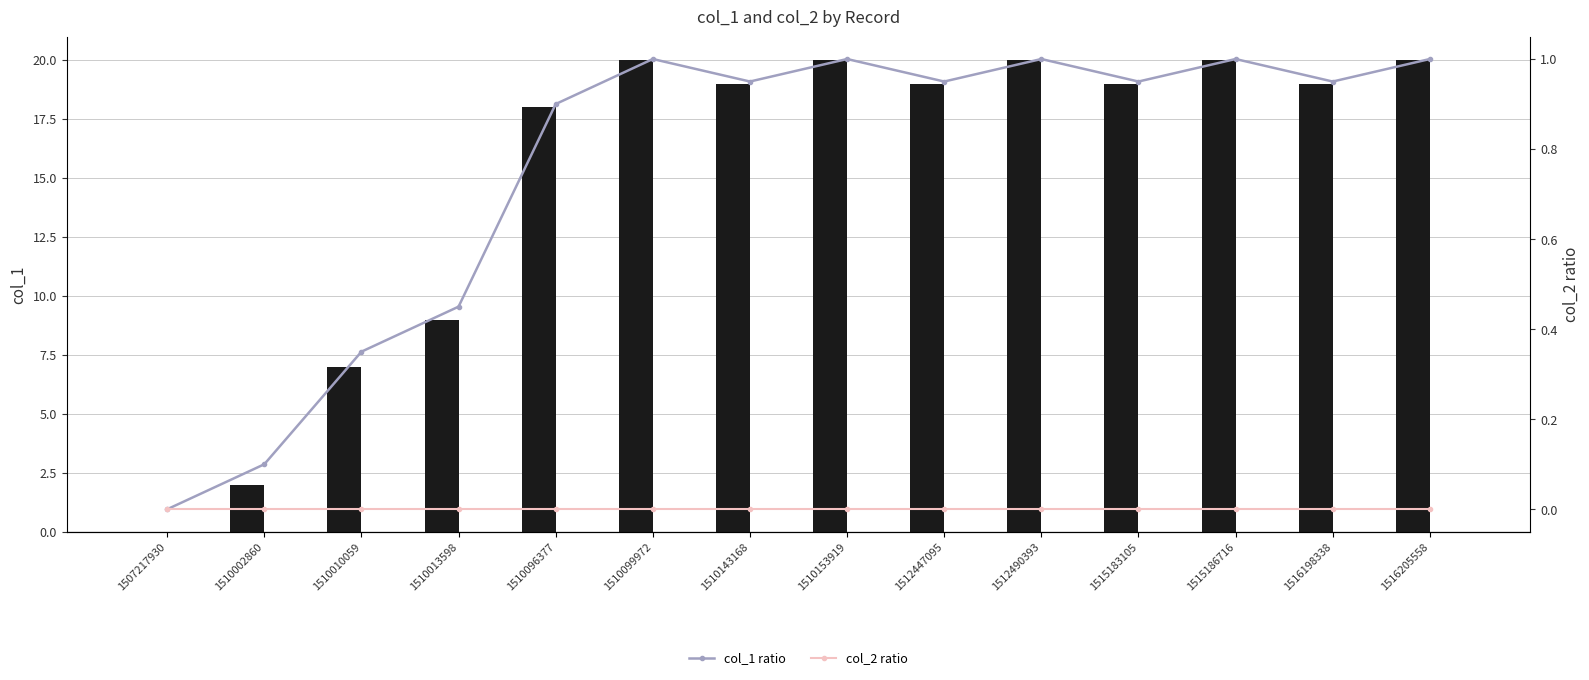

At 1510002860, list the series in order from largest to smallest.

col_1, col_1 ratio, col_2, col_2 ratio